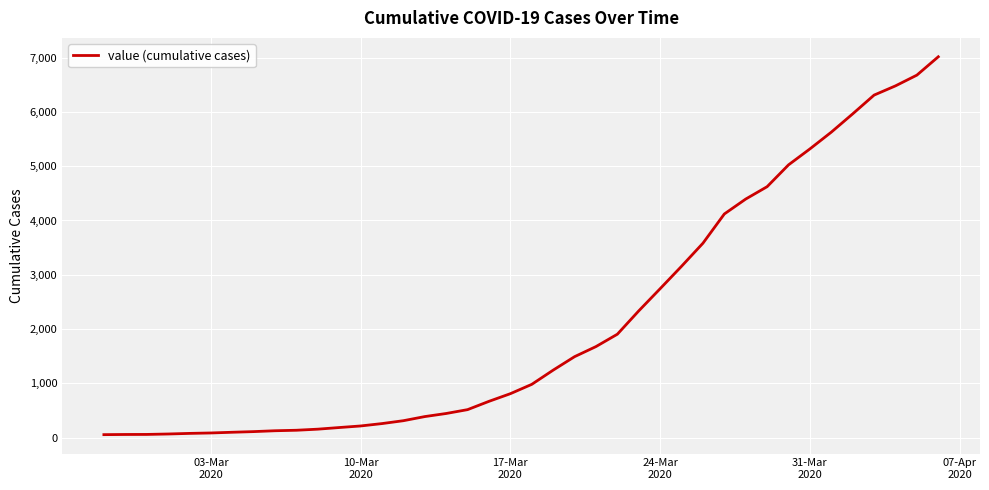

What is the greatest value displayed?

7017